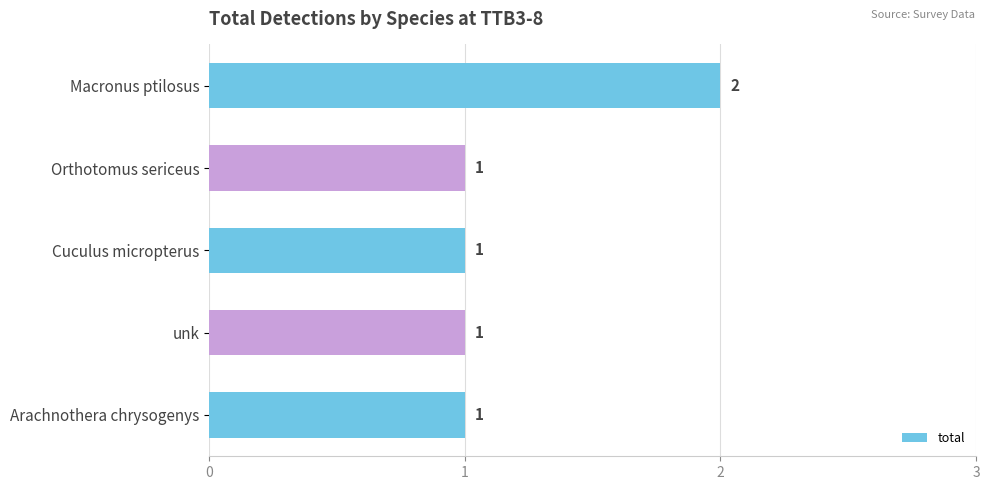

What is the sum of all values?

6